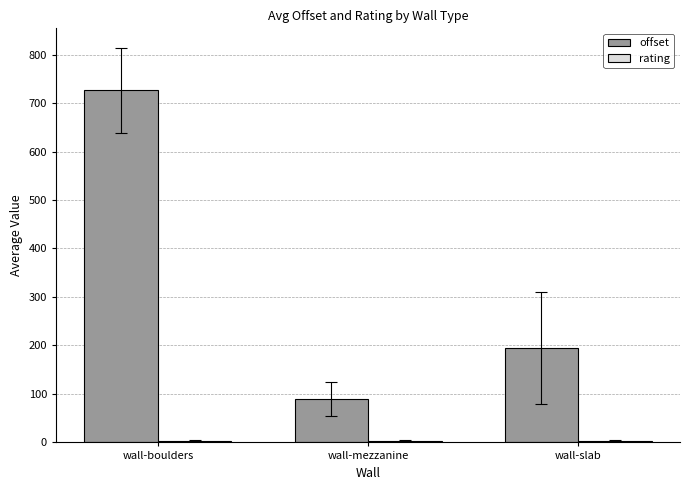

Where is offset nearest to the value 407?

wall-slab